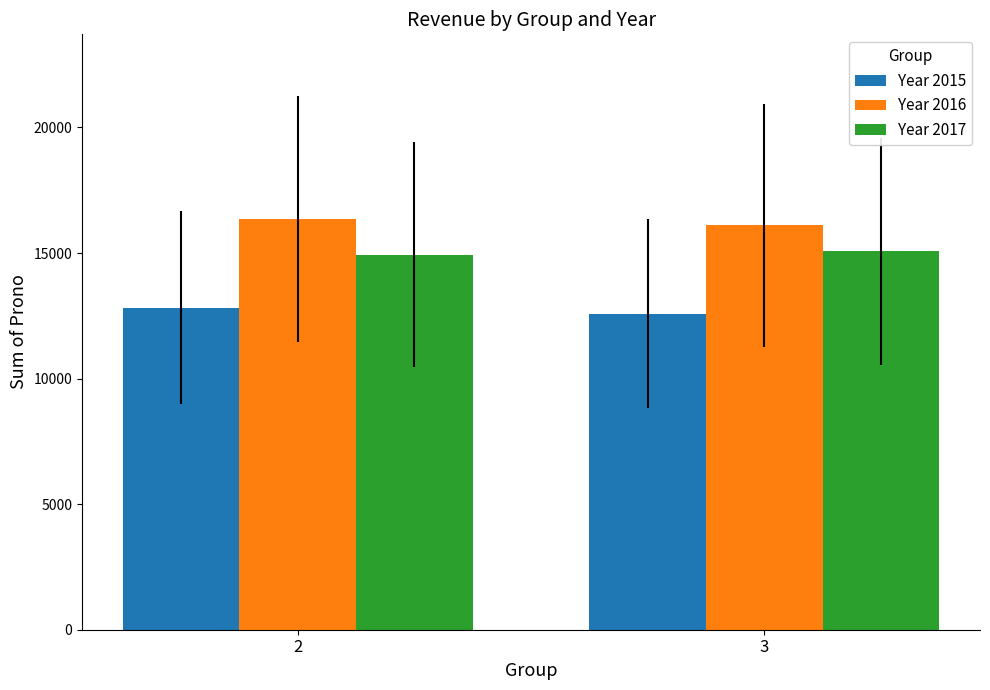

What is the sum of all Year 2015 values?

25413